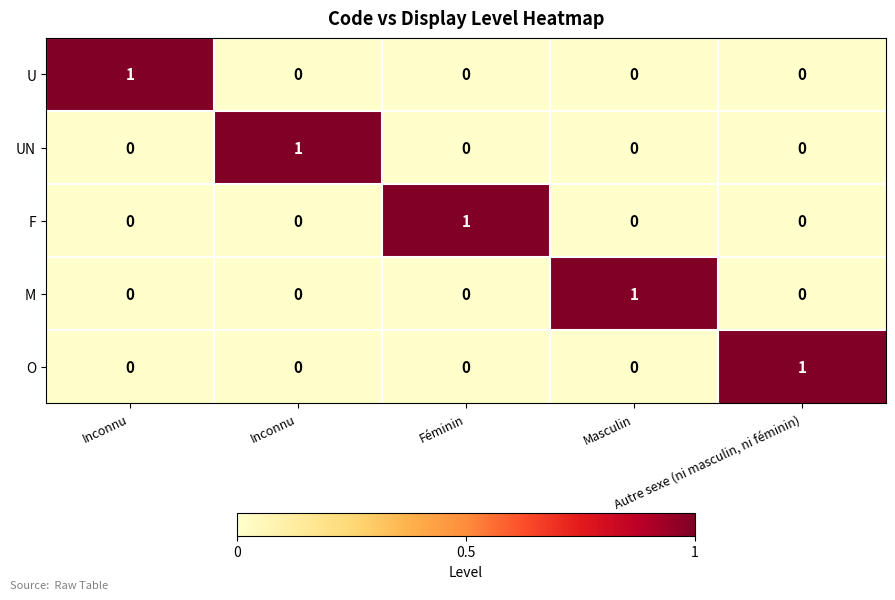

Count the number of categories in the chart.

5